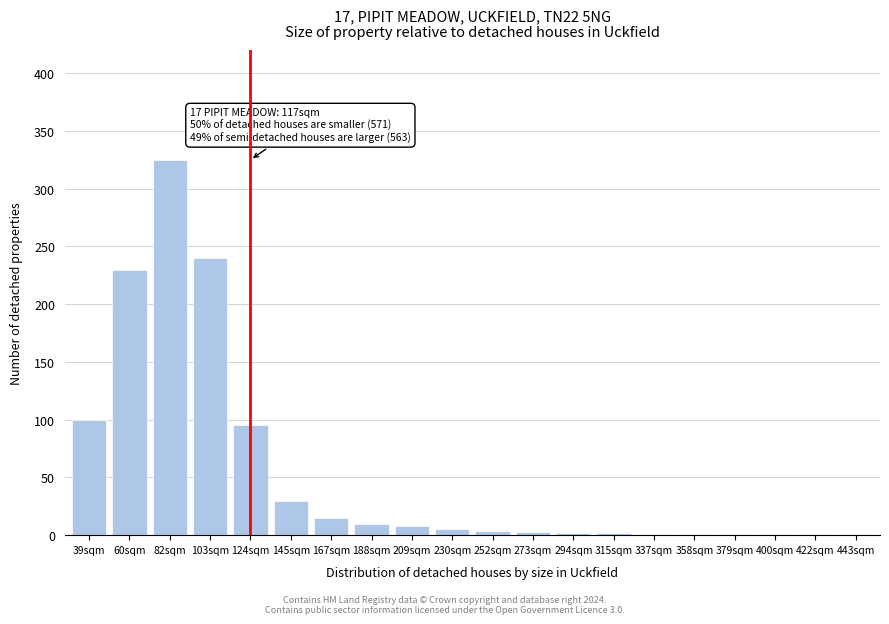

The chart shows a value of 30 at 145sqm. True or false?

True